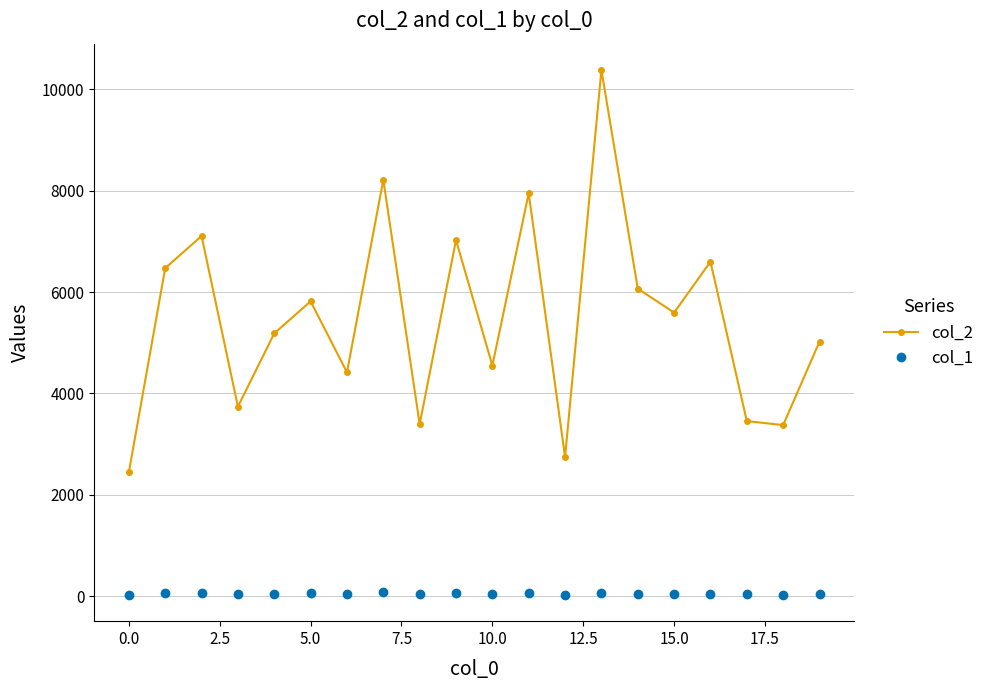

What is the sum of all col_2 values?

109561